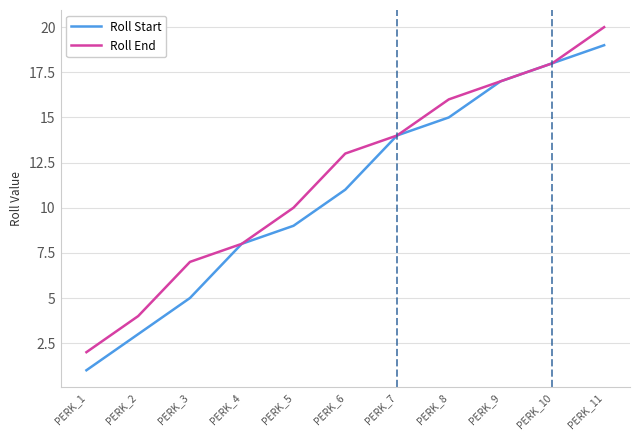

True or false: Roll End has a value of 20 at PERK_7.

False